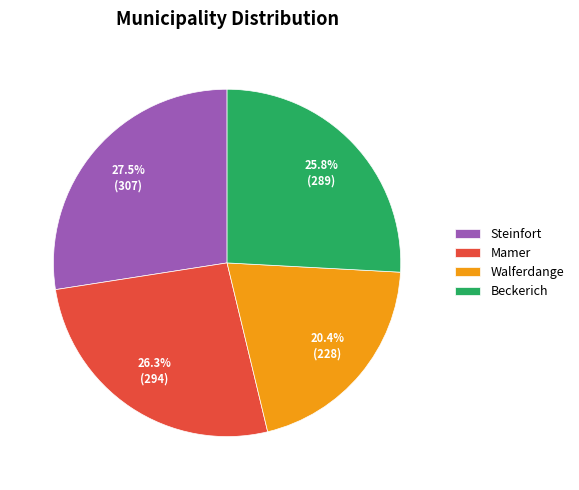

To the nearest percent, what portion does Walferdange represent?

20%